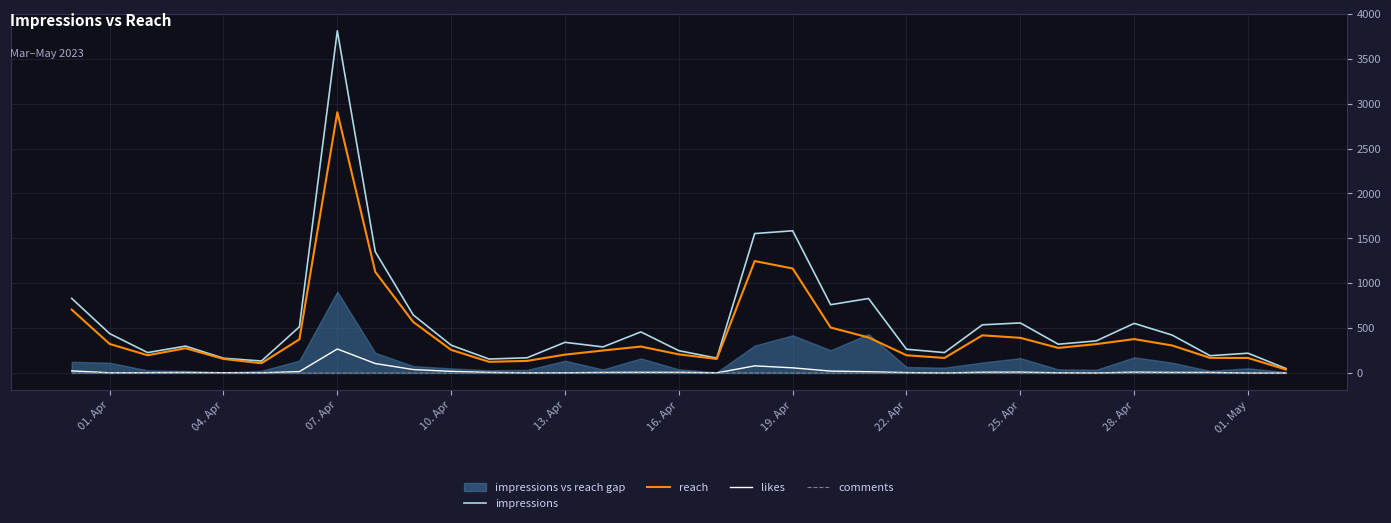

At which label does impressions reach its peak?

07. Apr